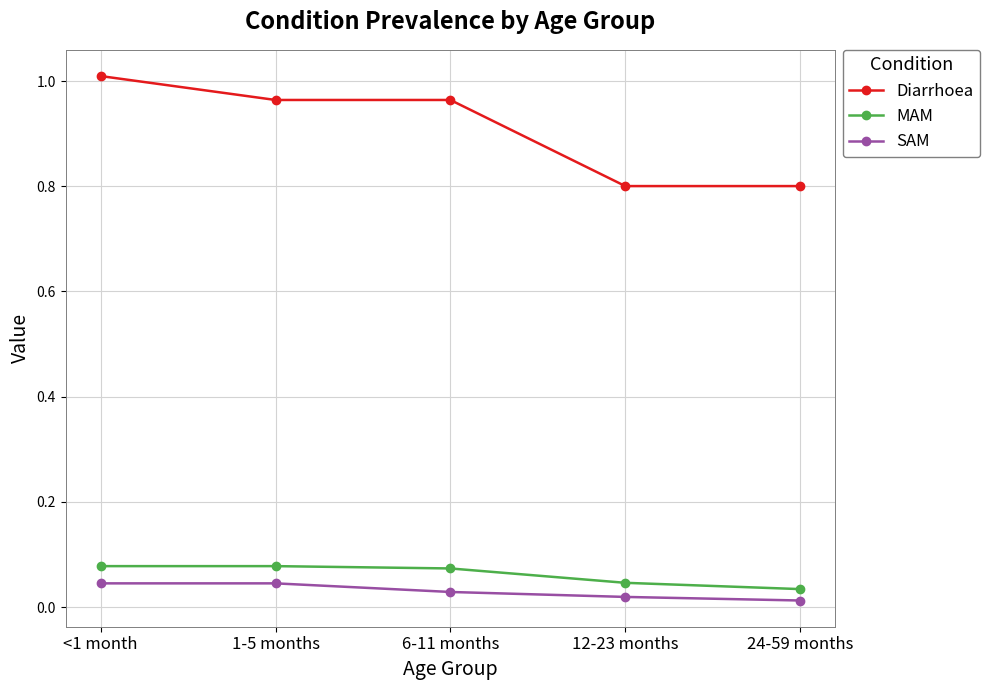

Is it true that SAM equals 0.1 at 1-5 months?

False